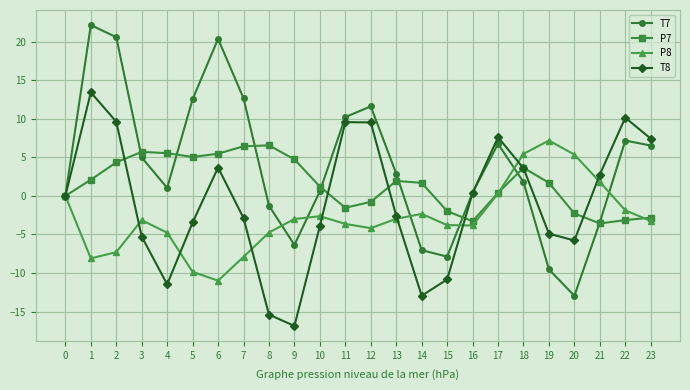

At 15, list the series in order from largest to smallest.

P7, P8, T7, T8